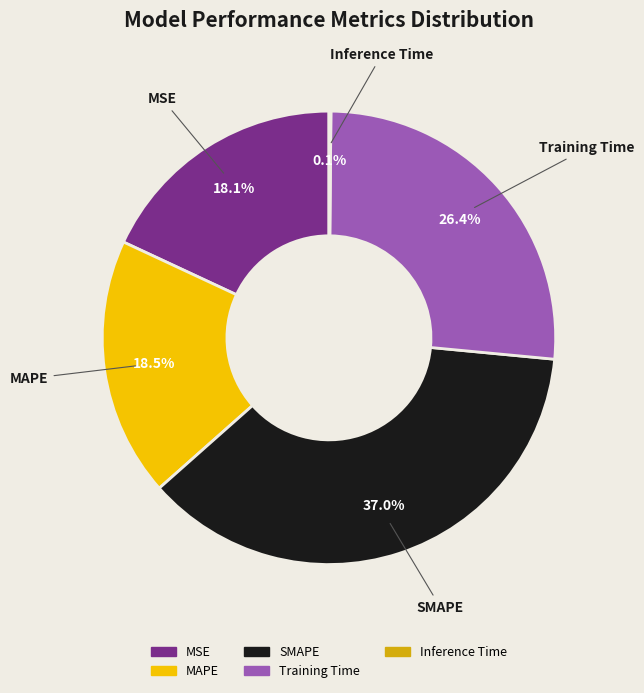

Does Training Time account for over 50% of the chart?

No